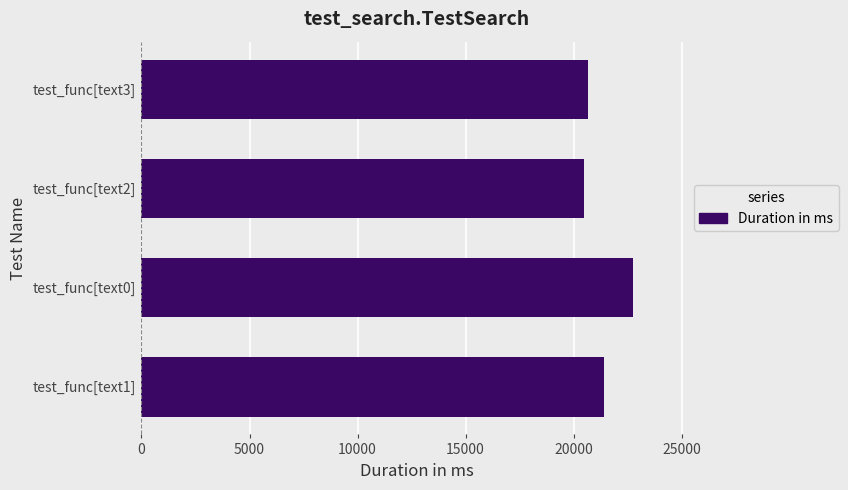

Reading top to bottom, list all the values displayed in this chart.

test_func[text3]=20677	test_func[text2]=20500	test_func[text0]=22738	test_func[text1]=21398